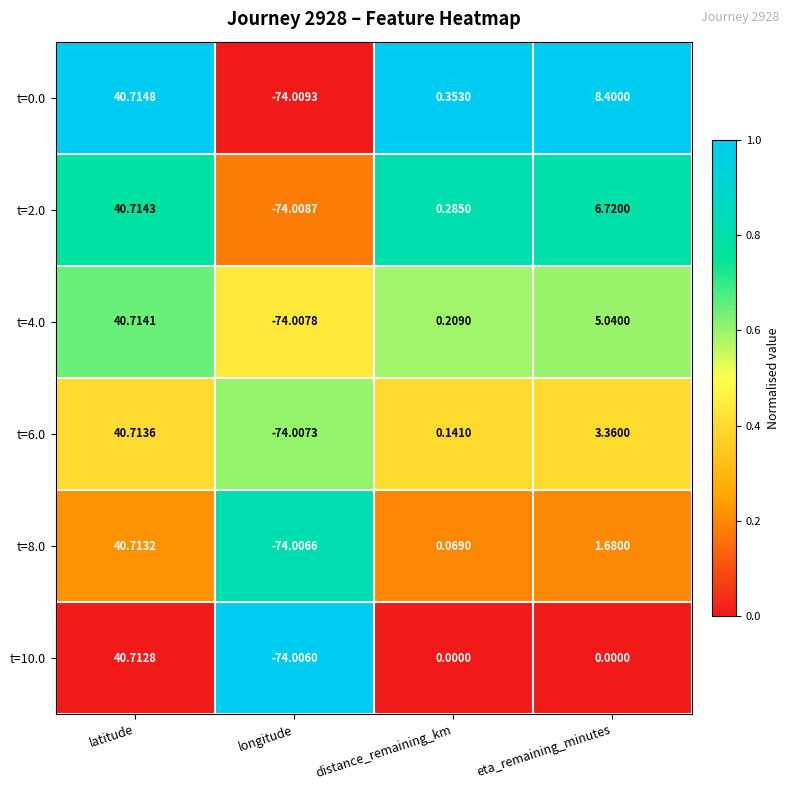

At which category does the chart reach its peak across all series?

latitude